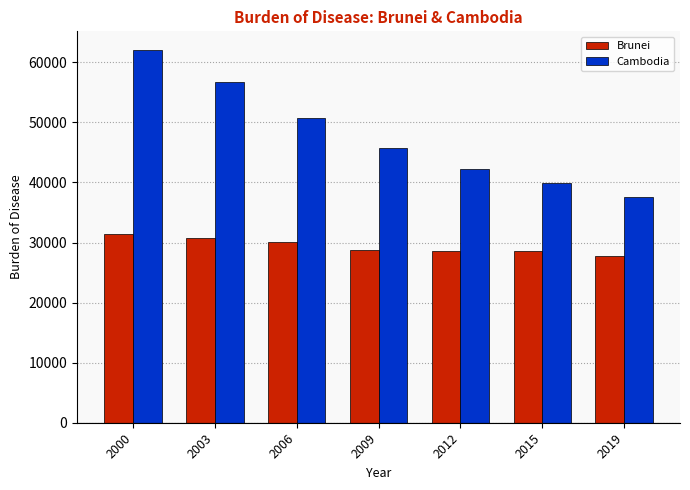

Which series has the largest total across all categories?

Cambodia